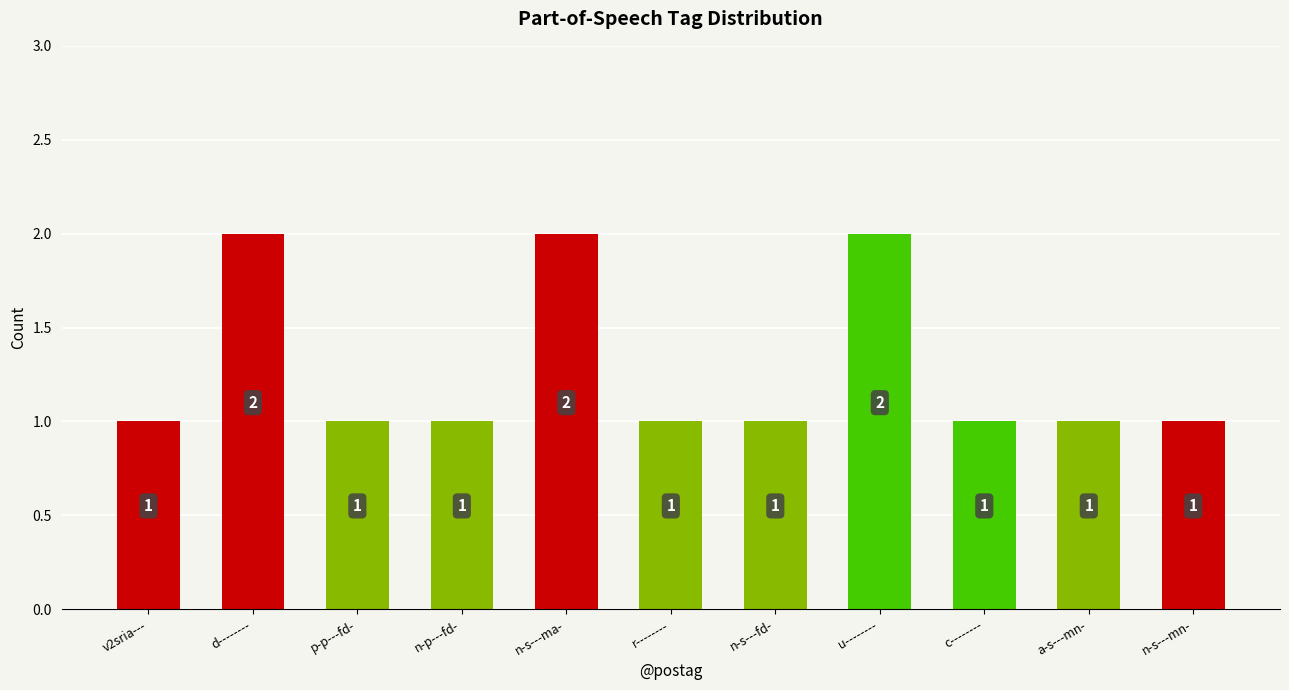

What is the label of the 5th bar from the left?

n-s---ma-